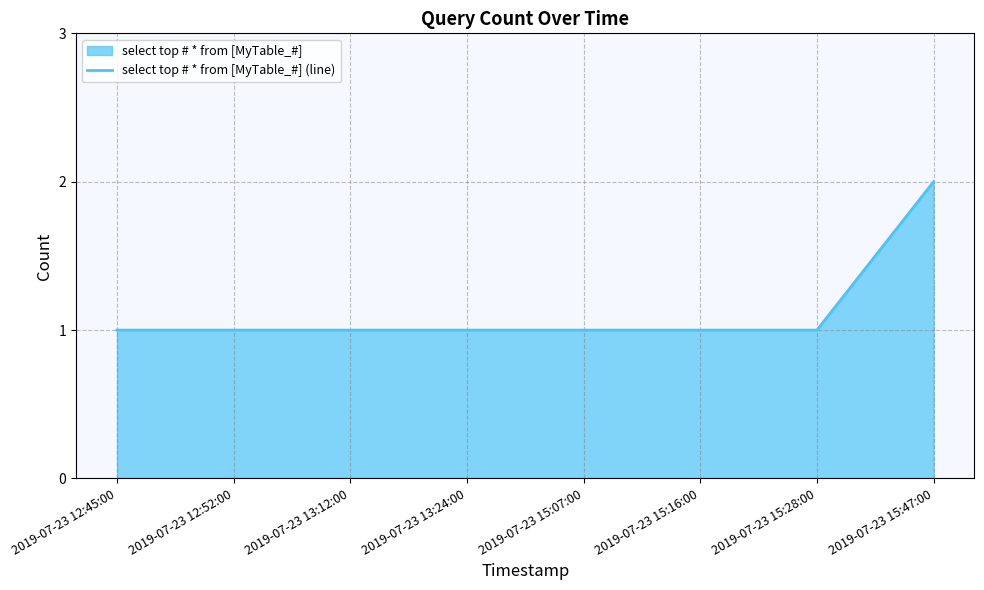

At which label is the value closest to 1?

2019-07-23 12:45:00